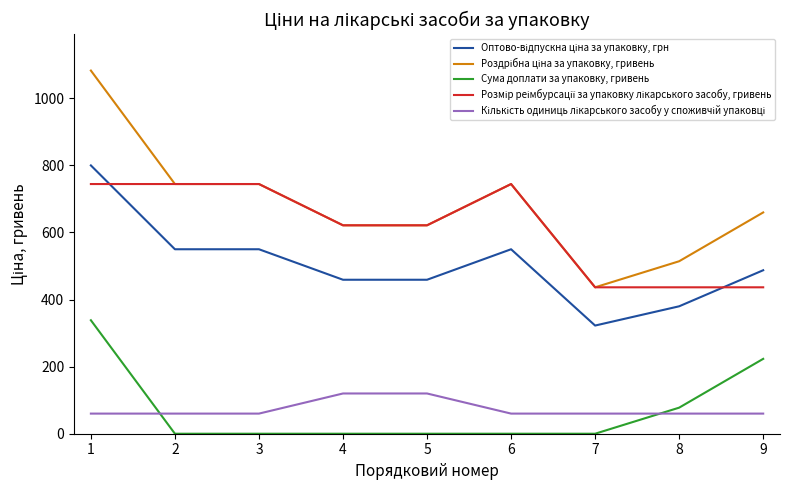

The value of Сума доплати за упаковку, гривень at 8 is 77.7. True or false?

True